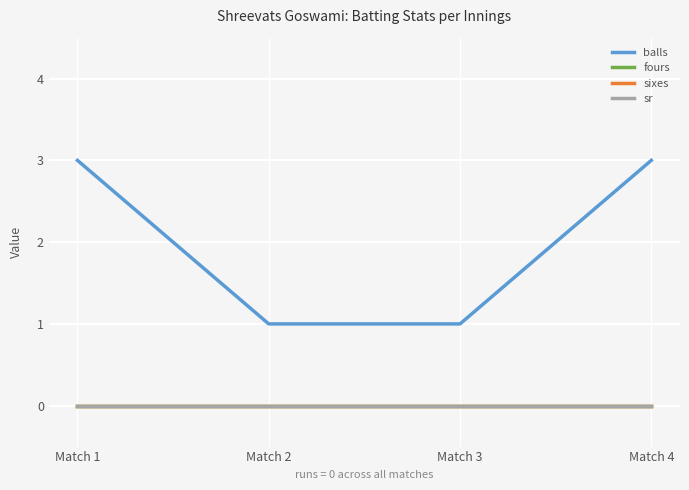

Is this an area chart (filled region under the line)?

No